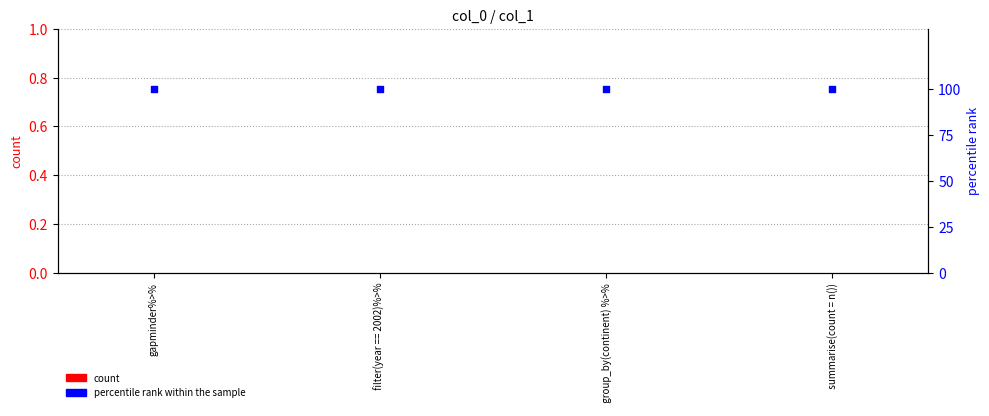

Is the value of percentile rank within the sample at   summarise(count = n()) greater than the value of count at   group_by(continent) %>%?

Yes